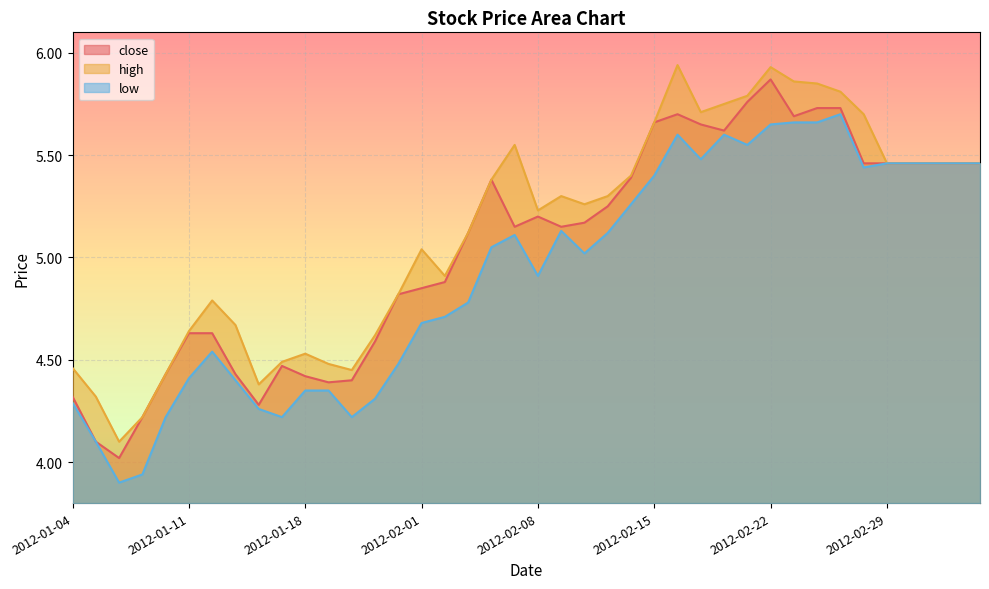

How many lines are shown in the chart?

3